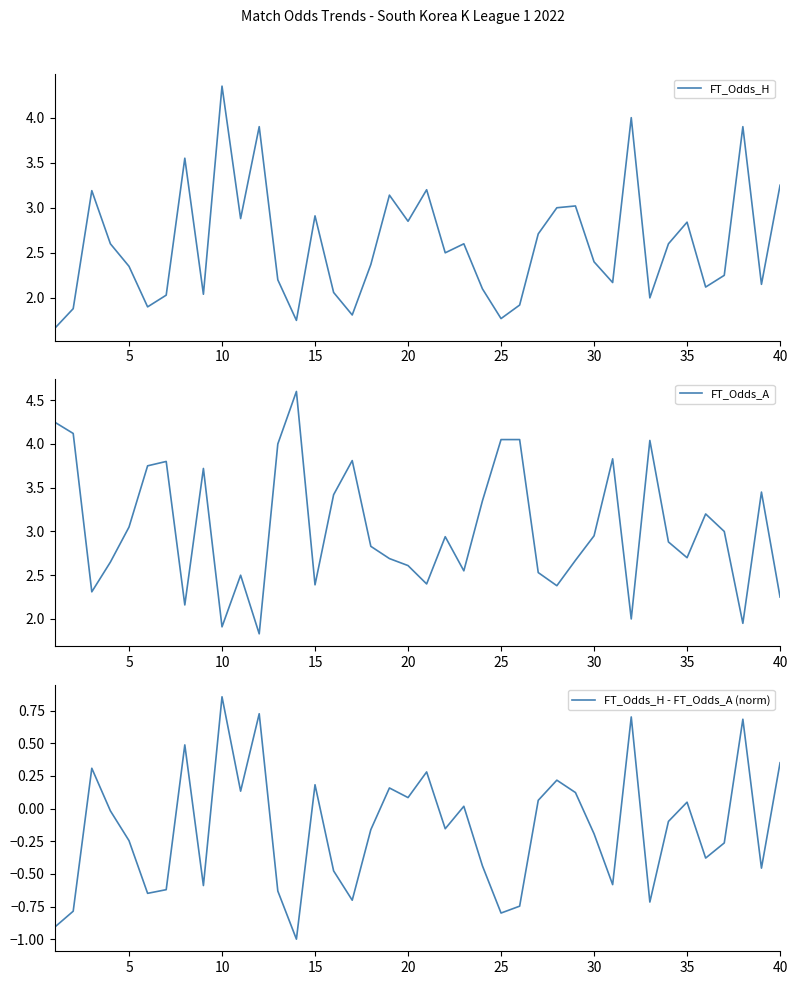

True or false: FT_Odds_H has a value of 2.4 at 30.

True